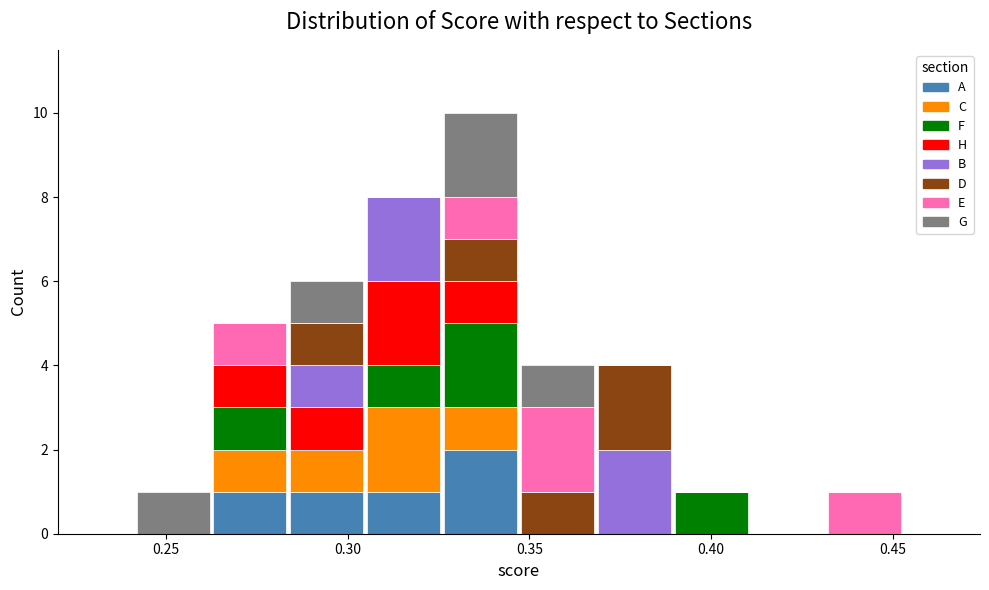

Which range on the x-axis has the tallest stacked bar (by total height)?

0.325 to 0.345